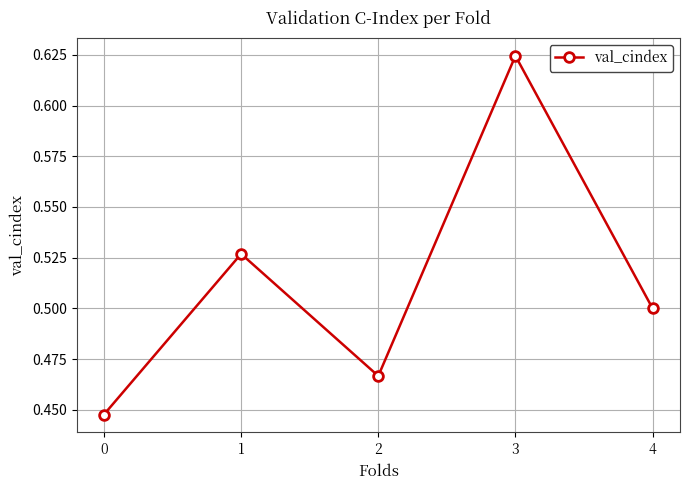

What is the sum of the values at 0 and 3?

1.1